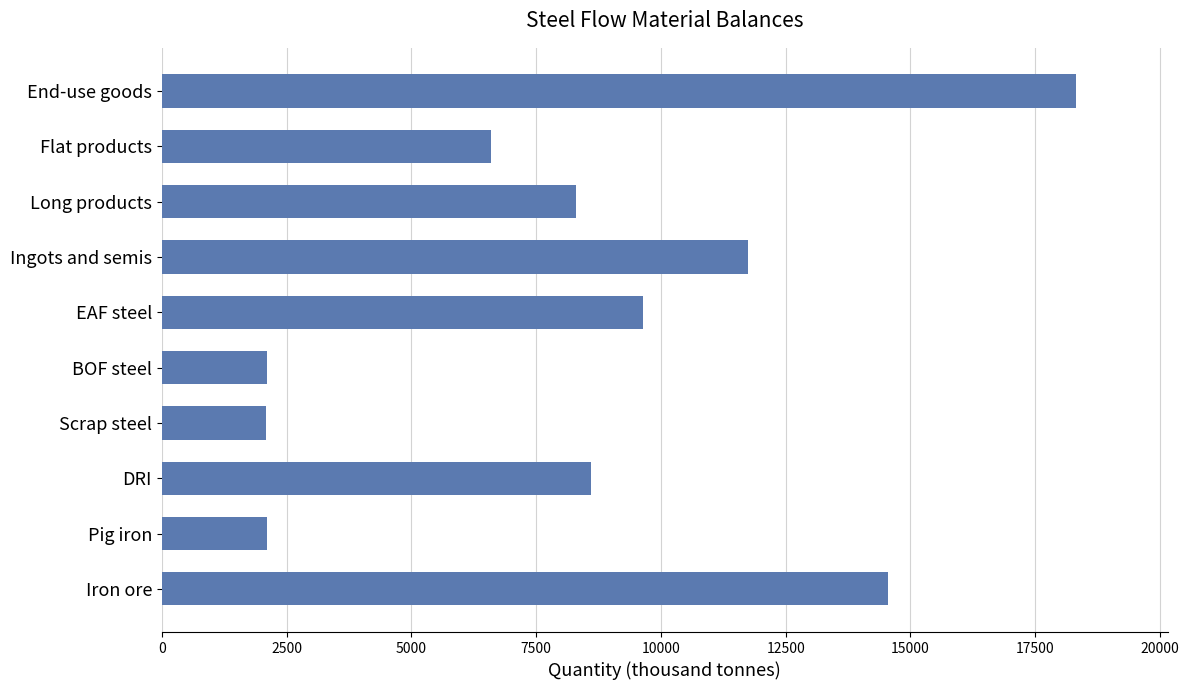

Is it true that the value at BOF steel is 2107.0?

True